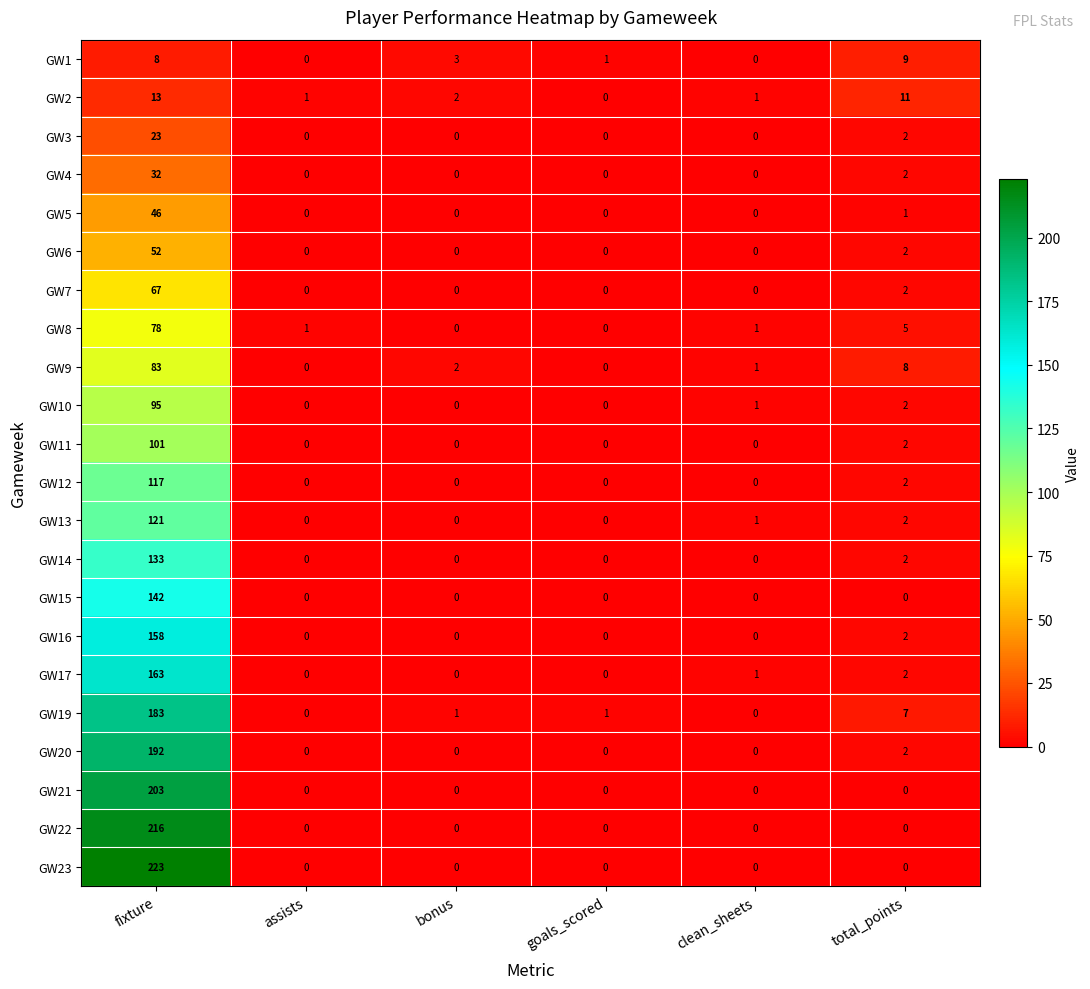

Rank the series at fixture from highest to lowest value.

GW23, GW22, GW21, GW20, GW19, GW17, GW16, GW15, GW14, GW13, GW12, GW11, GW10, GW9, GW8, GW7, GW6, GW5, GW4, GW3, GW2, GW1